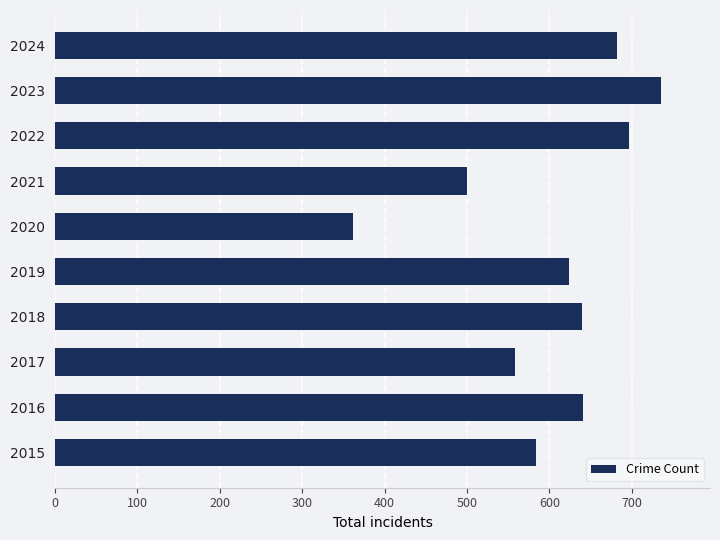

What value does the data have at 2023?

736